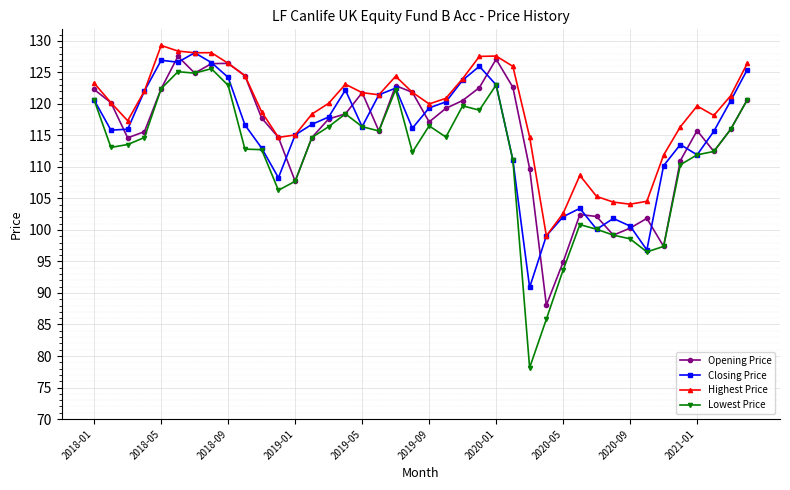

What is the greatest value displayed?

129.3